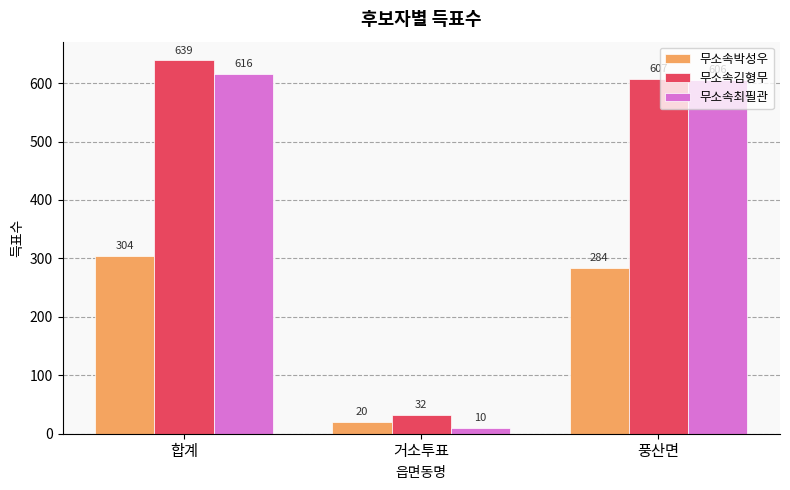

What position from the left is 풍산면?

3